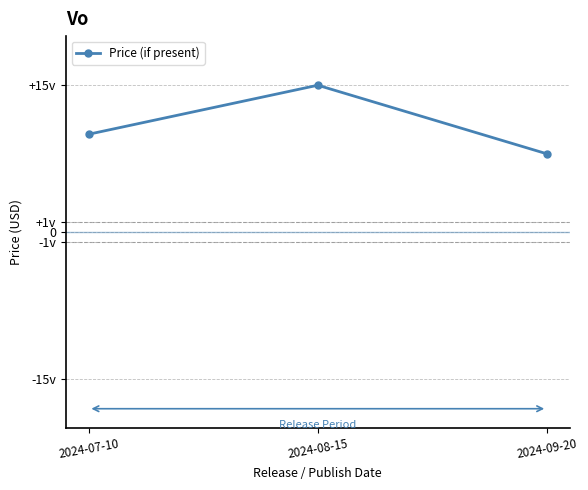

Does the chart have visible grid lines?

Yes